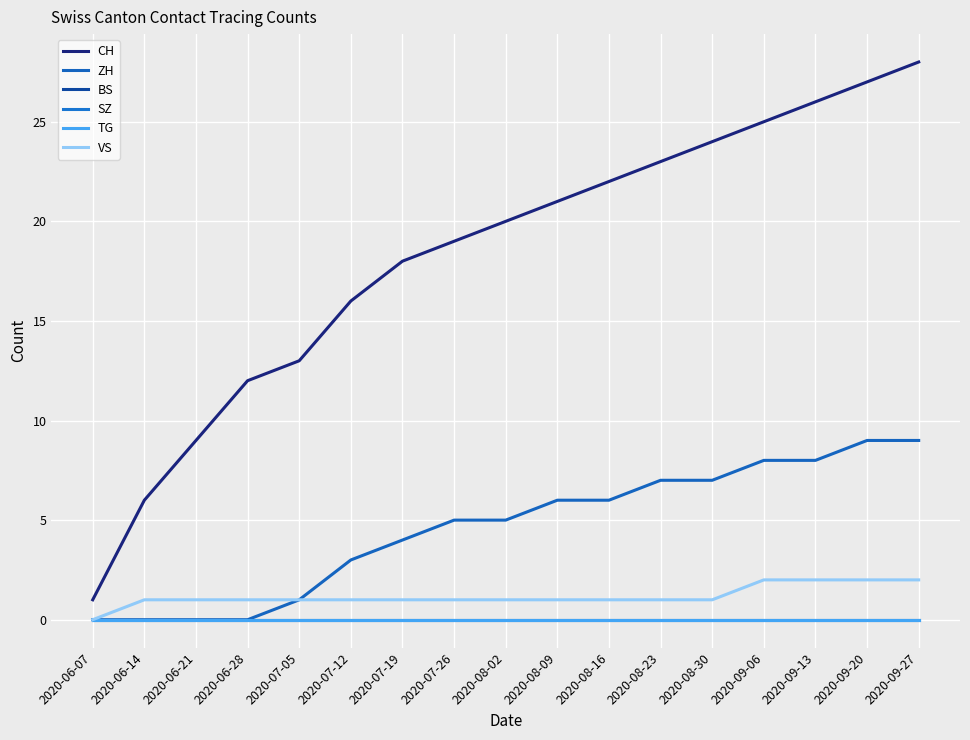

What is the difference between the ZH values at 2020-08-16 and 2020-09-27?

3